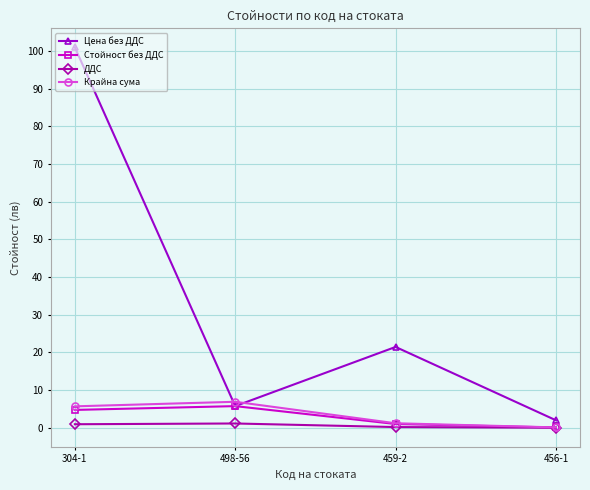

Rank the categories by Цена без ДДС value from highest to lowest.

304-1, 459-2, 498-56, 456-1